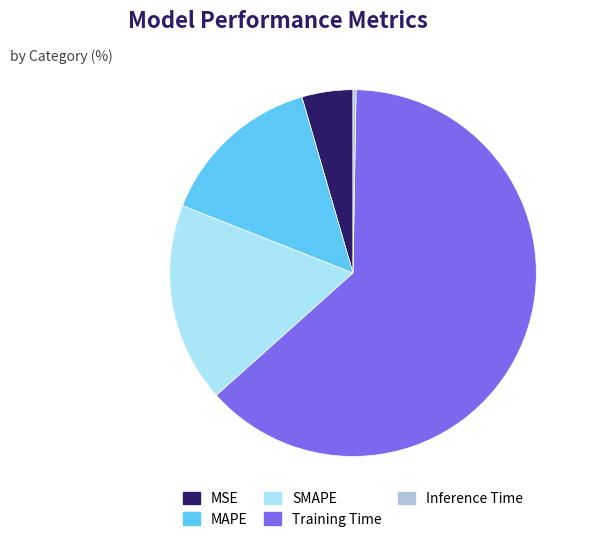

The SMAPE slice represents 18% of the pie. True or false?

True